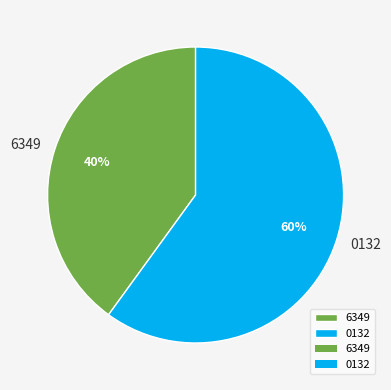

Which category accounts for the majority?

0132